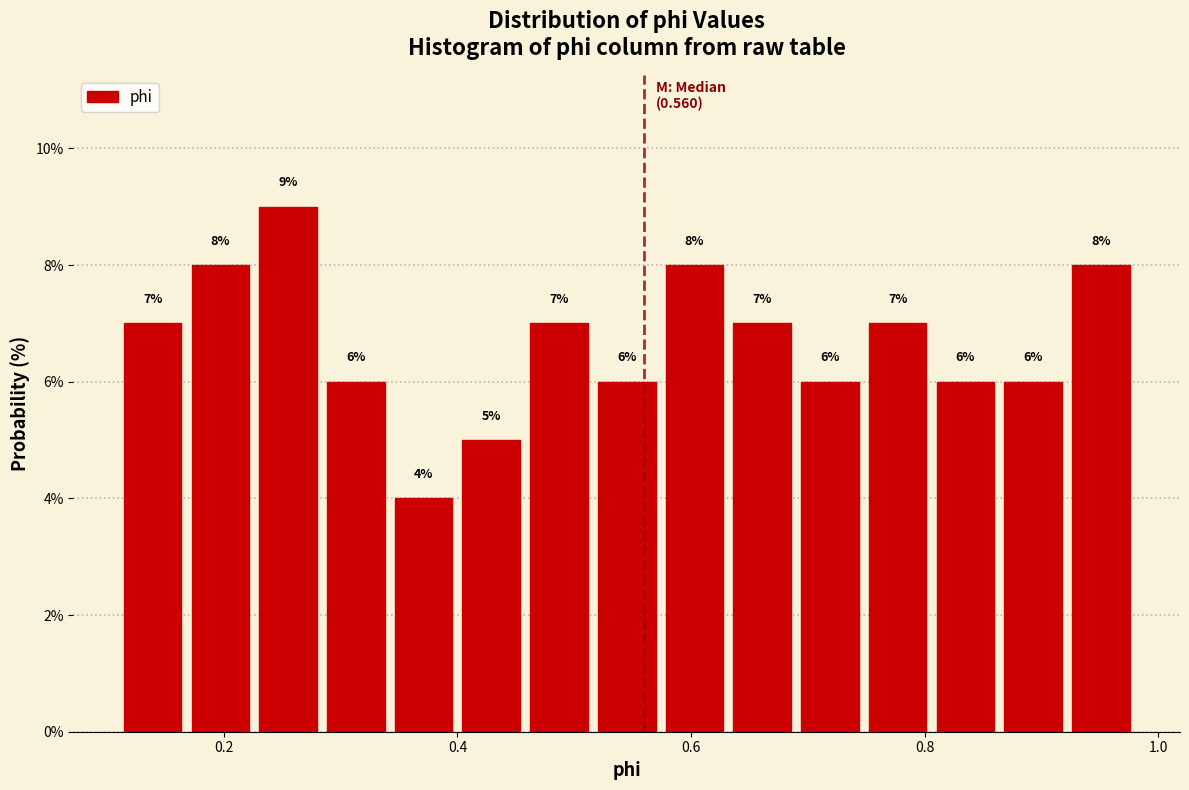

Read against the x-axis, roughly where is the centre of the tallest bar?

0.26